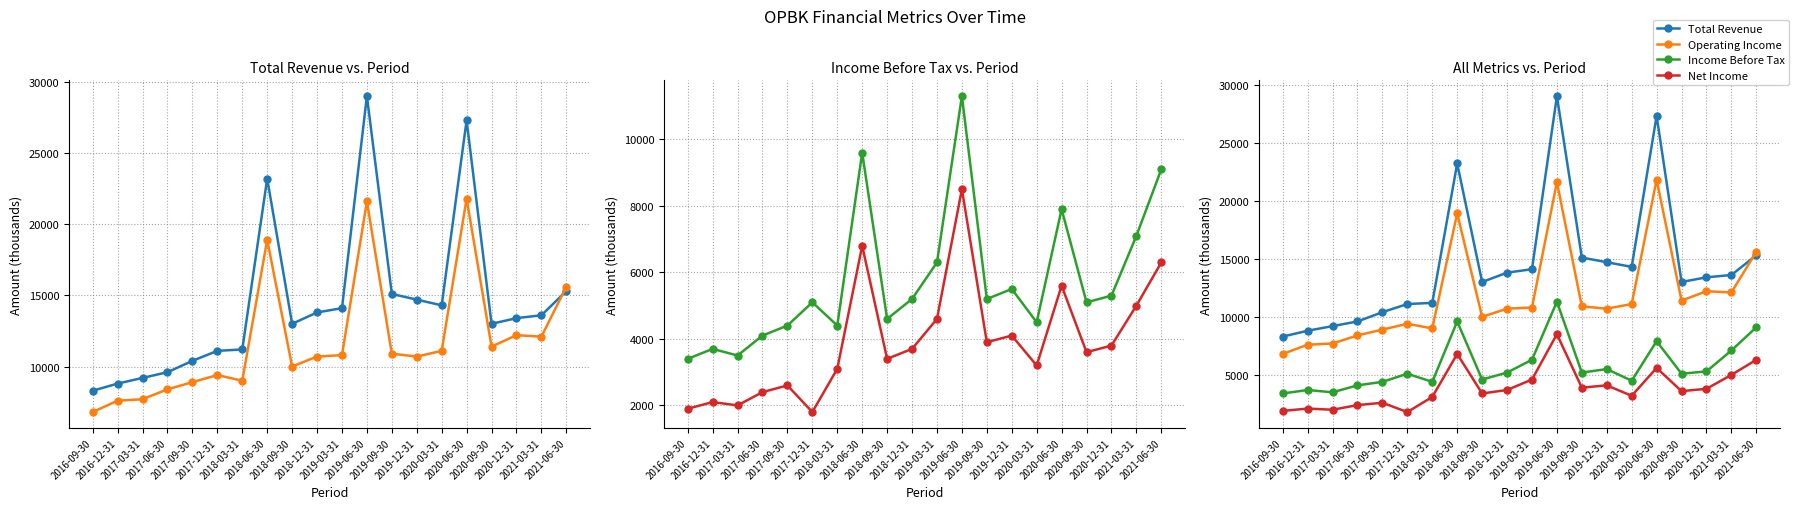

Reading left to right, list all the values displayed in this chart.

Total Revenue: 2016-09-30=8300	2016-12-31=8800	2017-03-31=9200	2017-06-30=9600	2017-09-30=10400	2017-12-31=11100	2018-03-31=11200	2018-06-30=23200	2018-09-30=13000	2018-12-31=13800	2019-03-31=14100	2019-06-30=29000	2019-09-30=15100	2019-12-31=14700	2020-03-31=14300	2020-06-30=27300	2020-09-30=13000	2020-12-31=13400	2021-03-31=13600	2021-06-30=15300
Operating Income: 2016-09-30=6800	2016-12-31=7600	2017-03-31=7700	2017-06-30=8400	2017-09-30=8900	2017-12-31=9400	2018-03-31=9000	2018-06-30=18900	2018-09-30=10000	2018-12-31=10700	2019-03-31=10800	2019-06-30=21600	2019-09-30=10900	2019-12-31=10700	2020-03-31=11100	2020-06-30=21800	2020-09-30=11400	2020-12-31=12200	2021-03-31=12100	2021-06-30=15600
Income Before Tax: 2016-09-30=3400	2016-12-31=3700	2017-03-31=3500	2017-06-30=4100	2017-09-30=4400	2017-12-31=5100	2018-03-31=4400	2018-06-30=9600	2018-09-30=4600	2018-12-31=5200	2019-03-31=6300	2019-06-30=11300	2019-09-30=5200	2019-12-31=5500	2020-03-31=4500	2020-06-30=7900	2020-09-30=5100	2020-12-31=5300	2021-03-31=7100	2021-06-30=9100
Net Income: 2016-09-30=1900	2016-12-31=2100	2017-03-31=2000	2017-06-30=2400	2017-09-30=2600	2017-12-31=1800	2018-03-31=3100	2018-06-30=6800	2018-09-30=3400	2018-12-31=3700	2019-03-31=4600	2019-06-30=8500	2019-09-30=3900	2019-12-31=4100	2020-03-31=3200	2020-06-30=5600	2020-09-30=3600	2020-12-31=3800	2021-03-31=5000	2021-06-30=6300